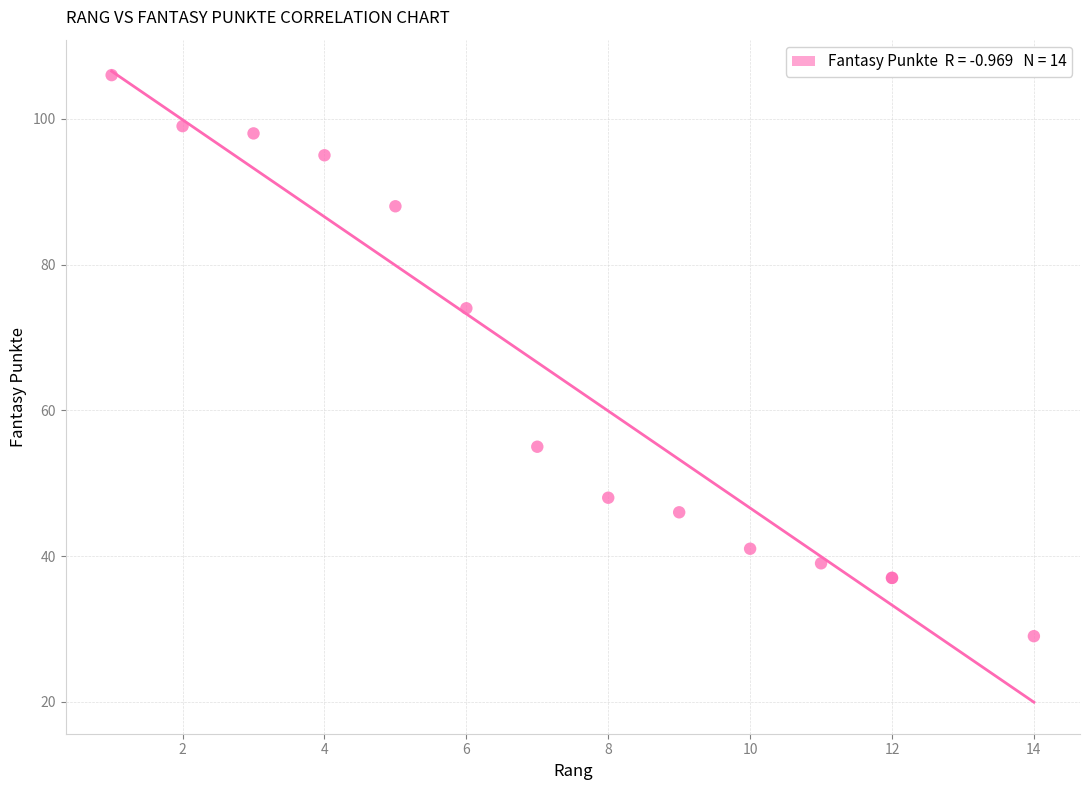

What Y value in the scatter plot is closest to 67?

74